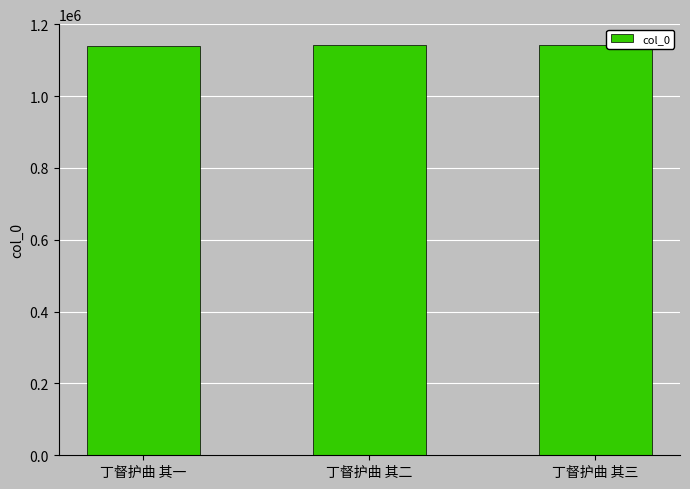

What is the greatest value displayed?

1142993